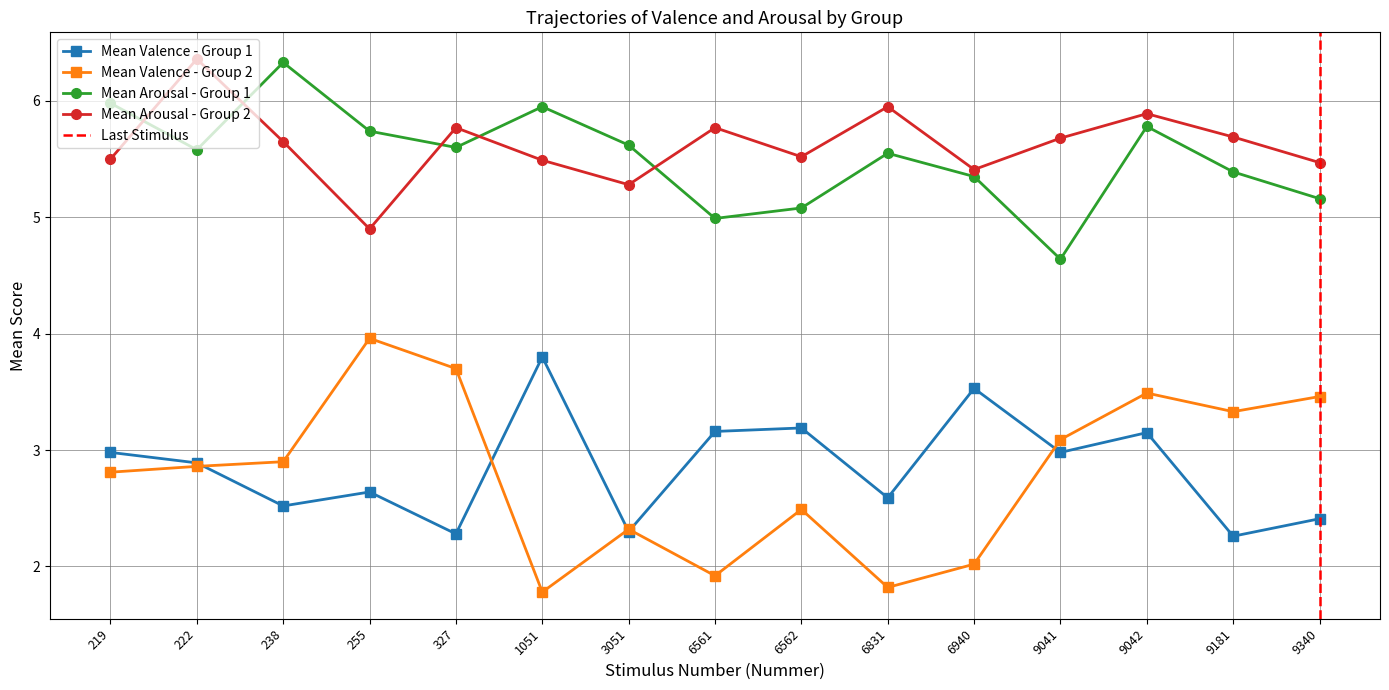

The Mean Valence - Group 2 series shows 0.7 at 6561. True or false?

False